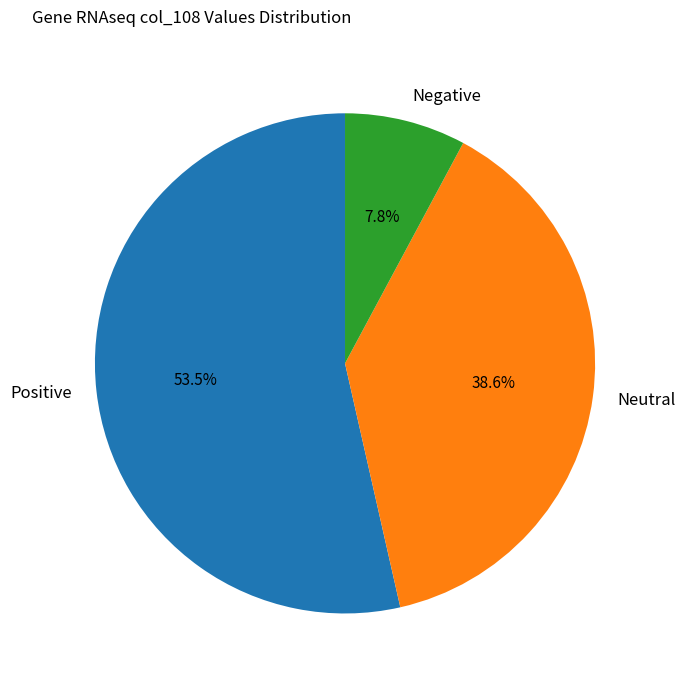

What is the smallest slice in the pie chart?

Negative